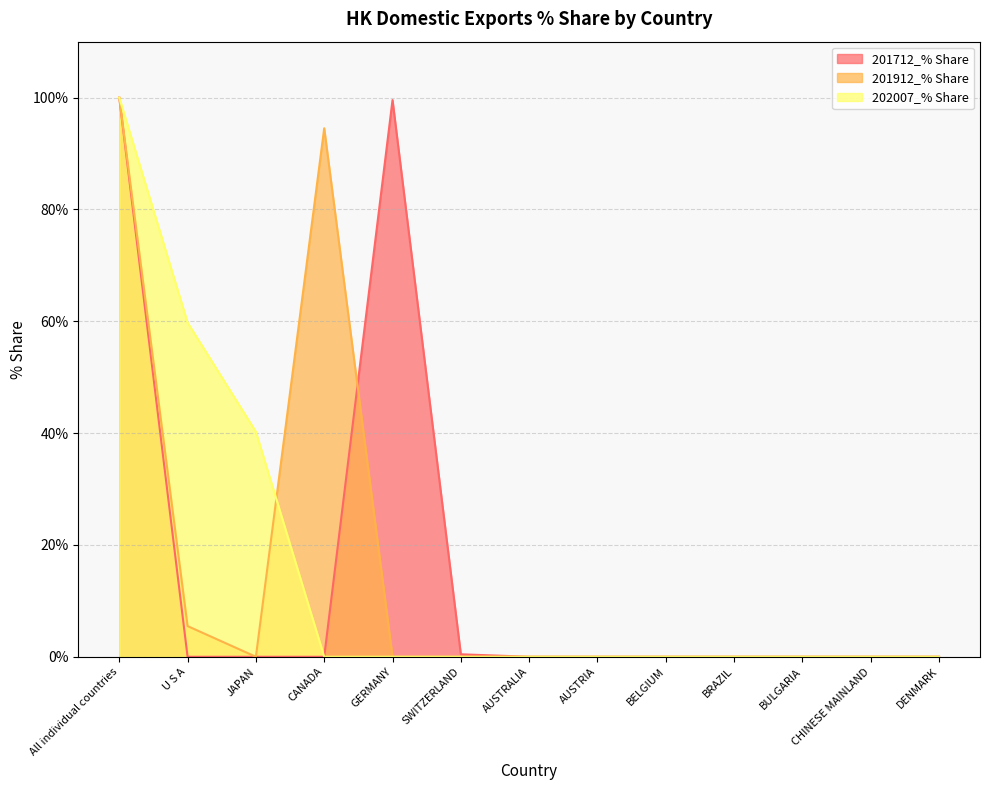

Which category has the lowest value in the 201712_% Share series?

U S A